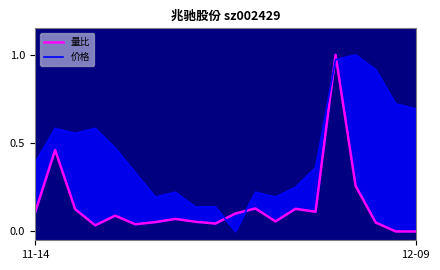

How many lines are shown in the chart?

2